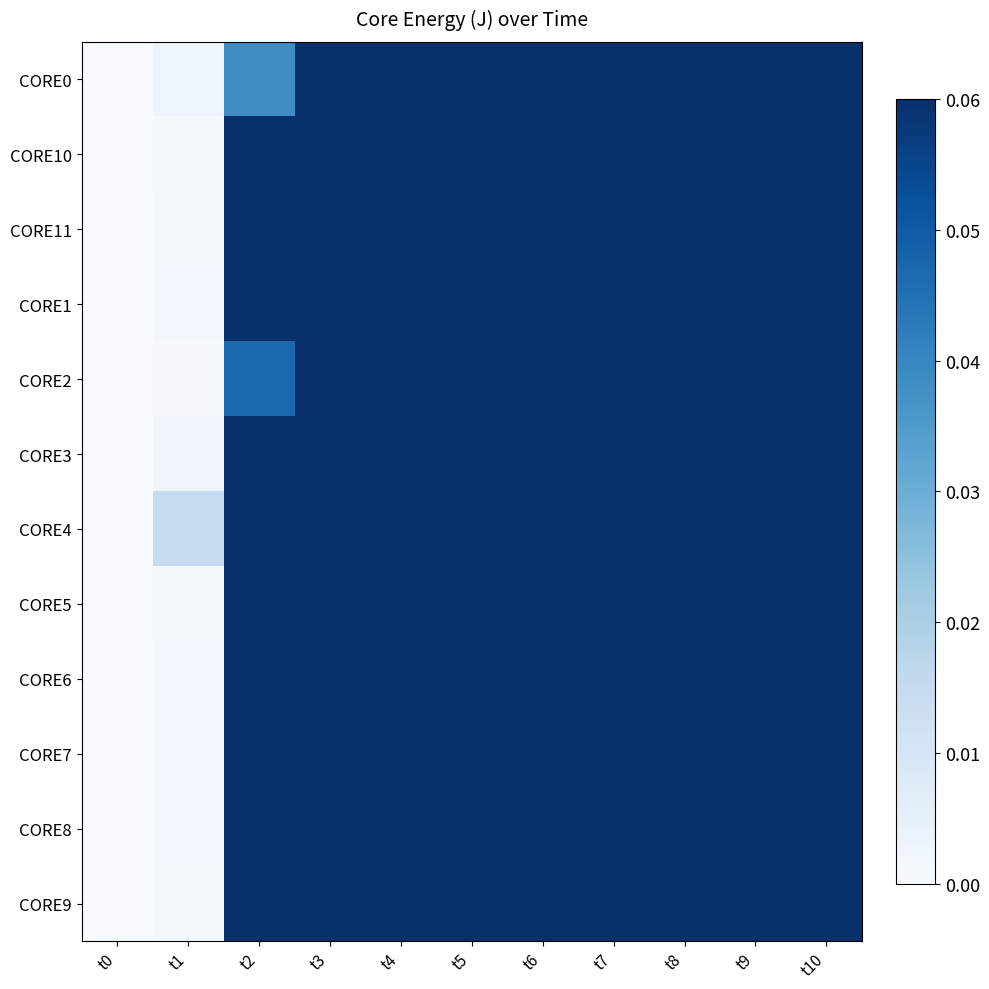

What is the difference between the highest and lowest values at t2?

0.2